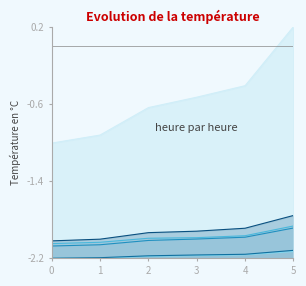

At which category is the sum across all series the highest?

5